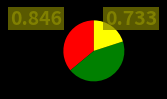

Is there any slice that represents more than half of the pie?

No